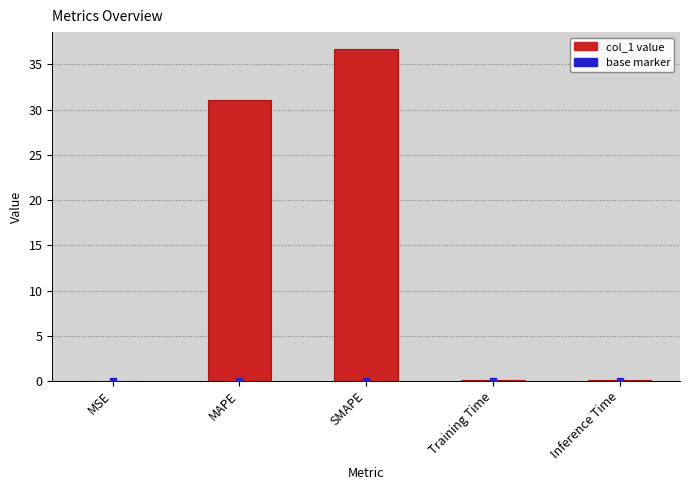

What is the sum of all values?

68.0